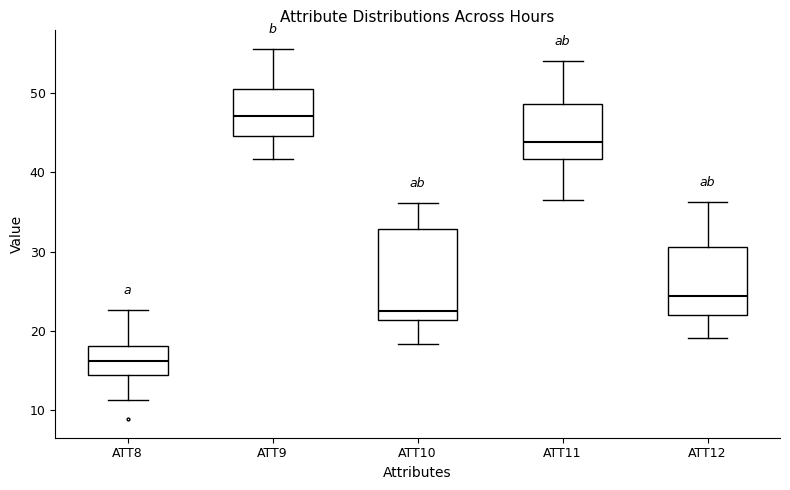

Reading left to right, transcribe this box plot: for each box, give where its median line is, the range the box spans, and where its two whiskers end, as read against the y-axis. The values are not printed on the chart, so give them approximately, as read against the axis.

ATT8: median 16, box 14 to 18, whiskers 11 to 23
ATT9: median 47, box 45 to 51, whiskers 42 to 56
ATT10: median 23, box 21 to 33, whiskers 18 to 36
ATT11: median 44, box 42 to 49, whiskers 36 to 54
ATT12: median 24, box 22 to 31, whiskers 19 to 36